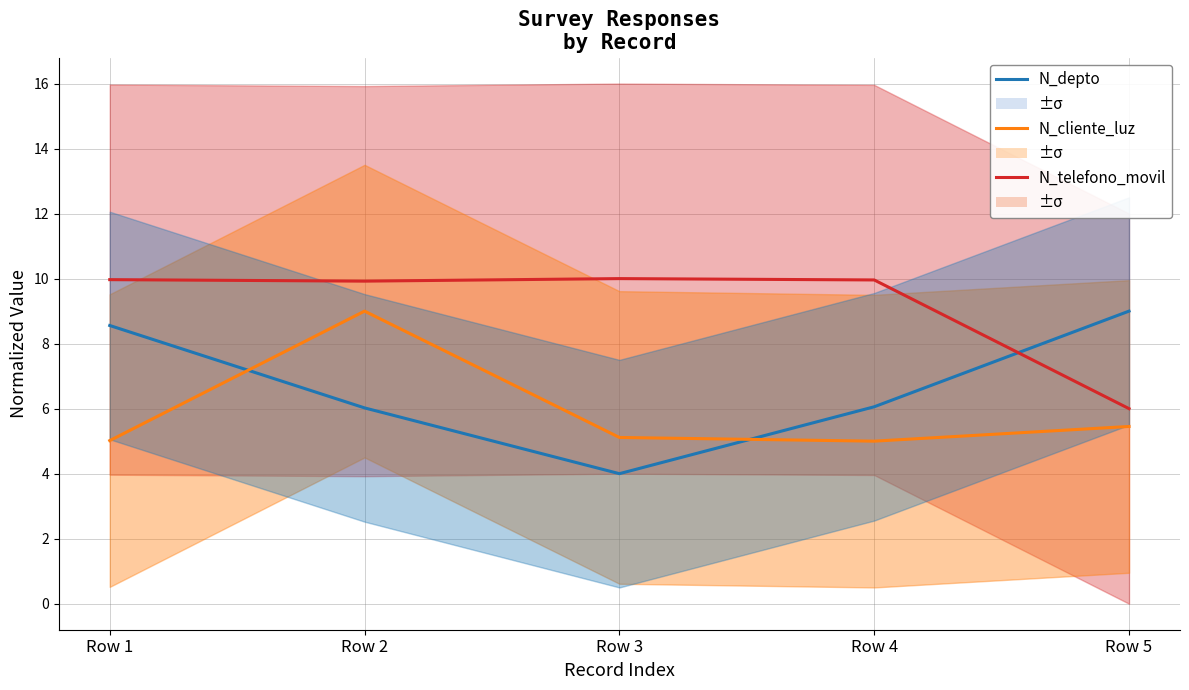

How many data points in N_depto are less than 6?

1